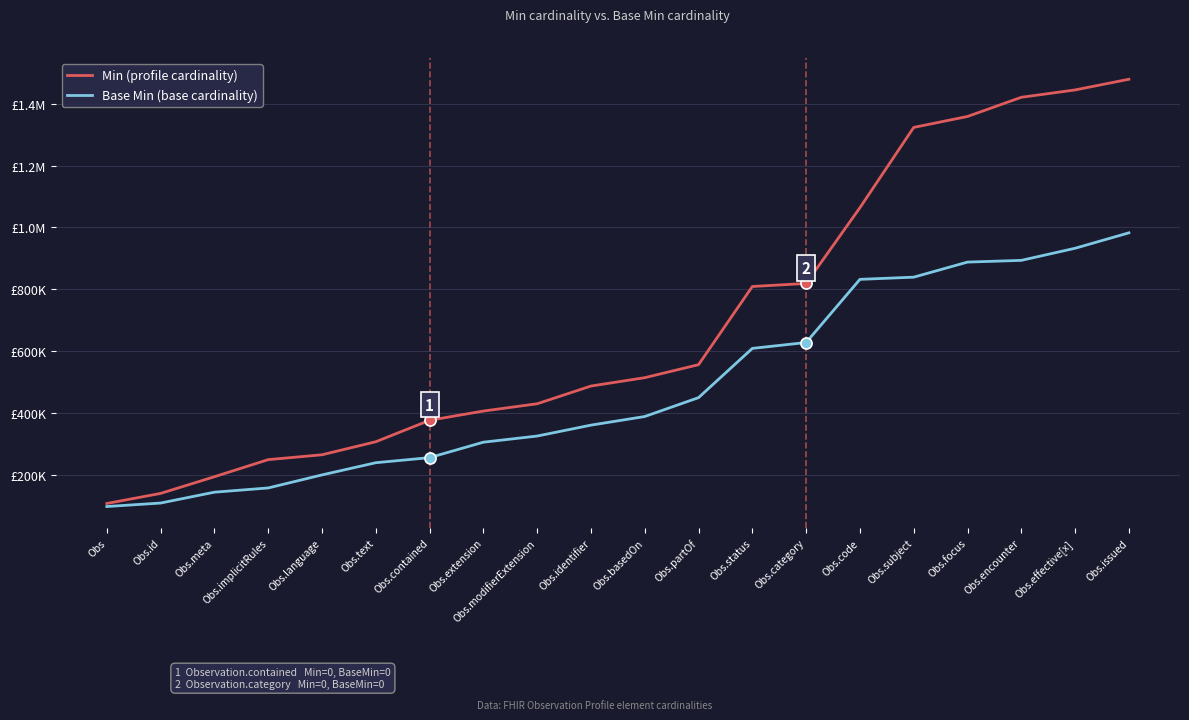

What are all the series names shown in the legend?

Min (profile cardinality), Base Min (base cardinality)